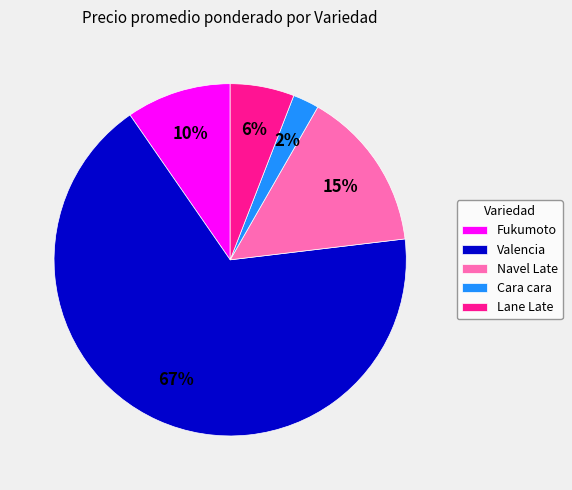

To the nearest percent, what is the difference between the Valencia and Navel Late slice percentages?

52%